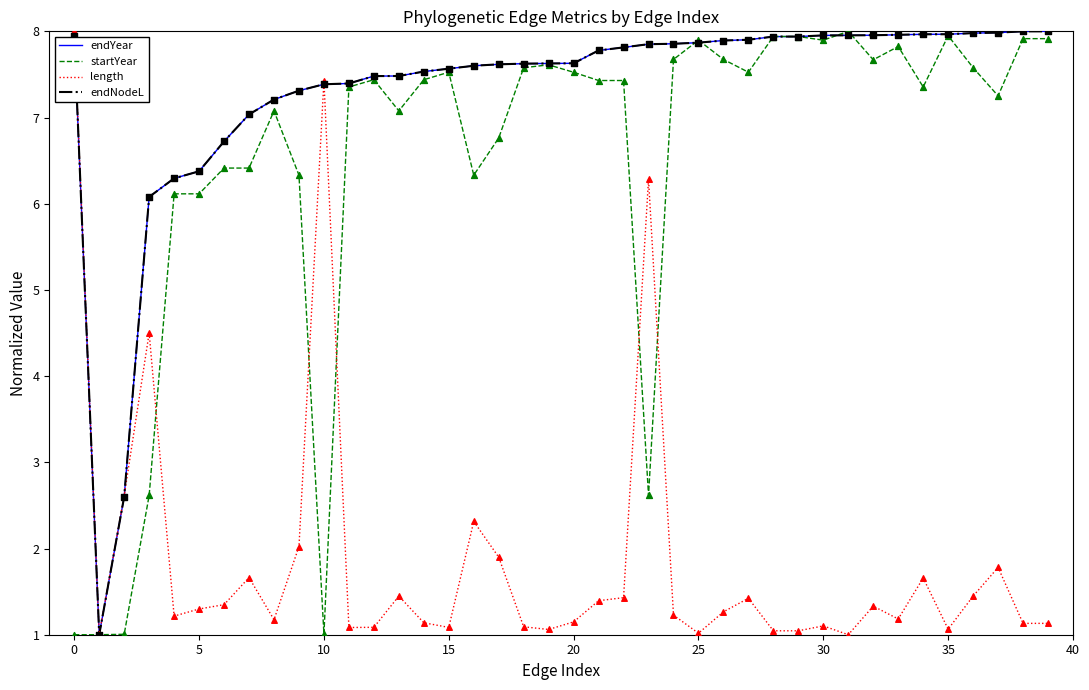

What are all the series names shown in the legend?

endYear, startYear, length, endNodeL